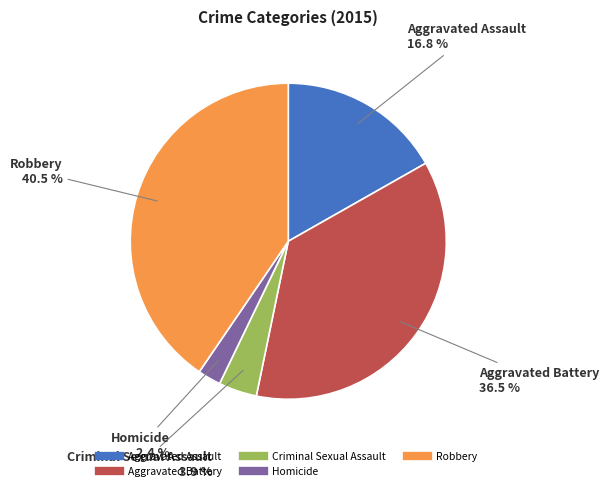

Does any single category account for the majority?

No